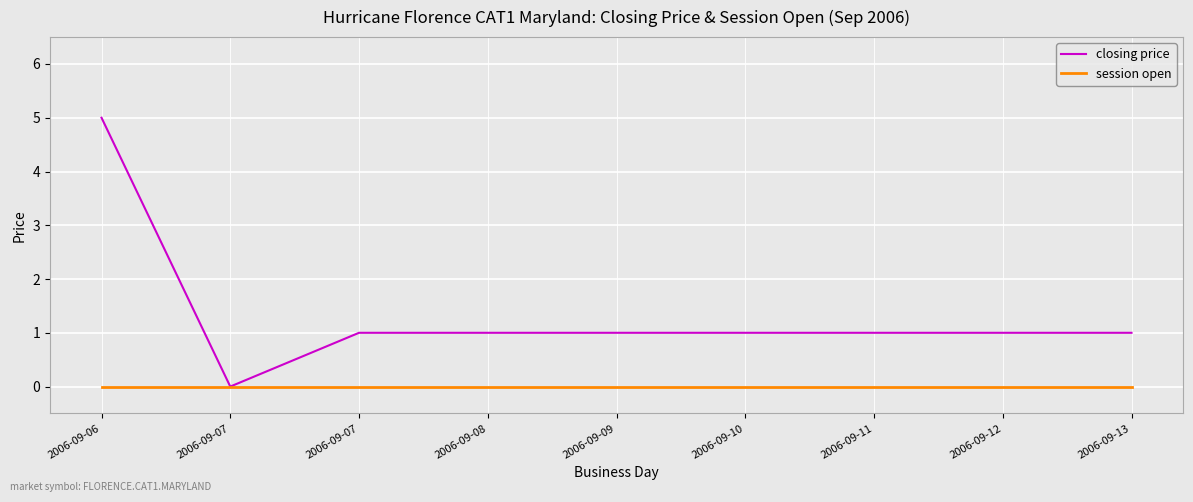

Does the chart have visible grid lines?

Yes